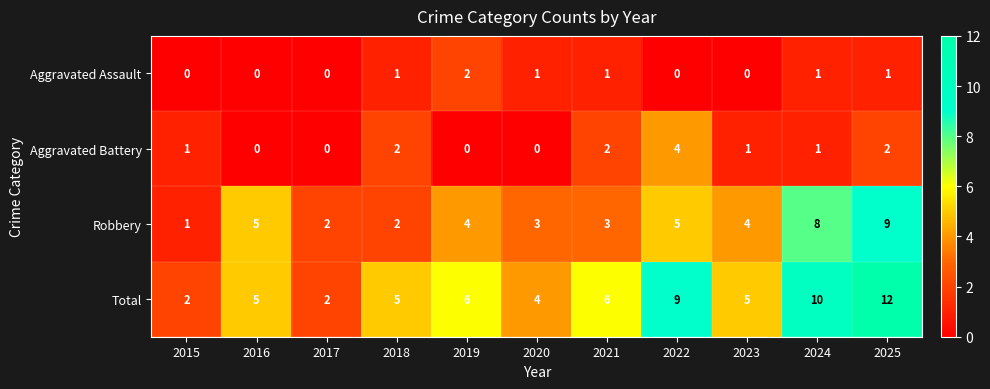

Rank the series by their maximum value, from highest to lowest.

Total, Robbery, Aggravated Battery, Aggravated Assault